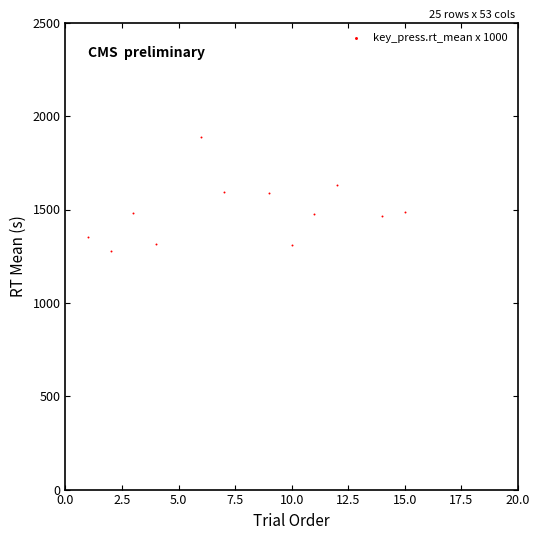

What is the range of Y values (max minus min)?

607.3